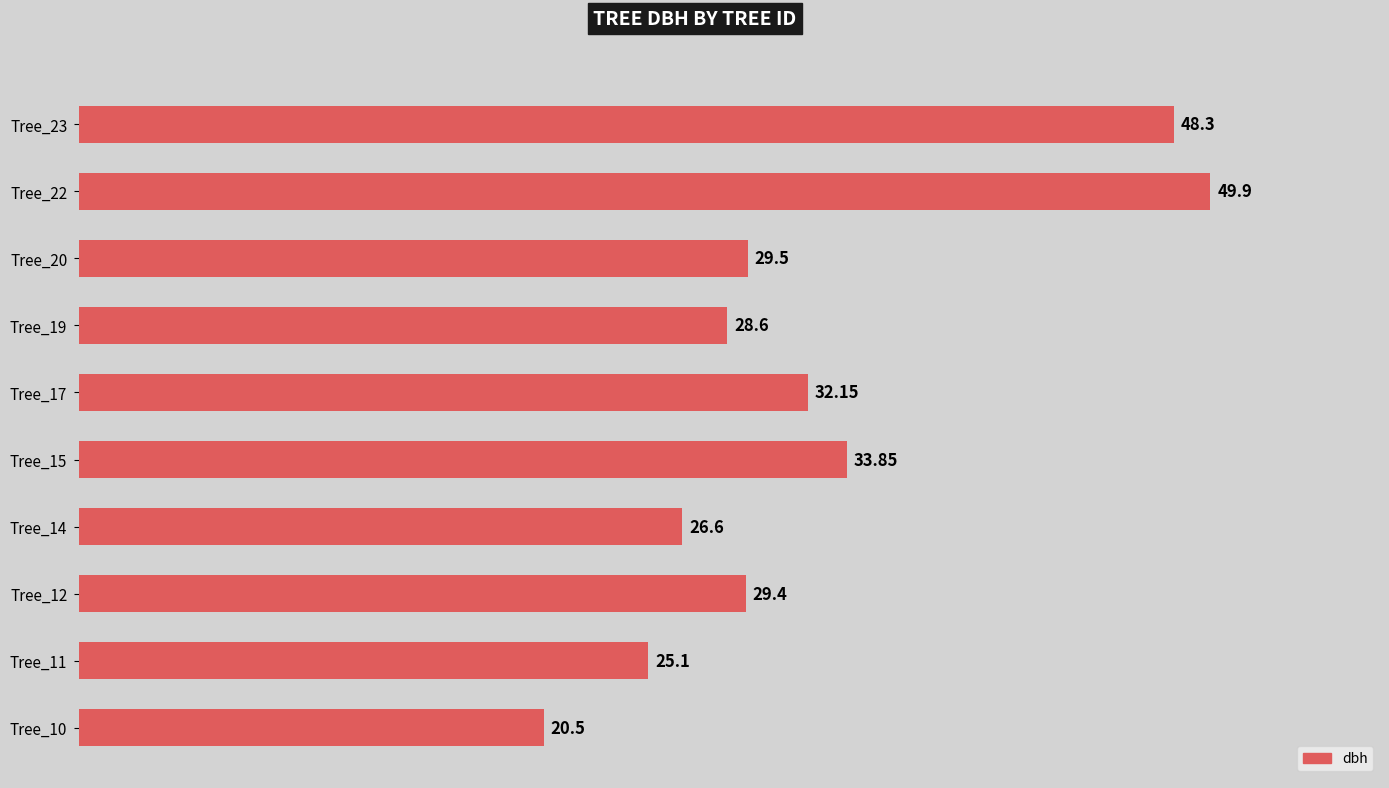

At which category does the chart reach its peak across all series?

Tree_22